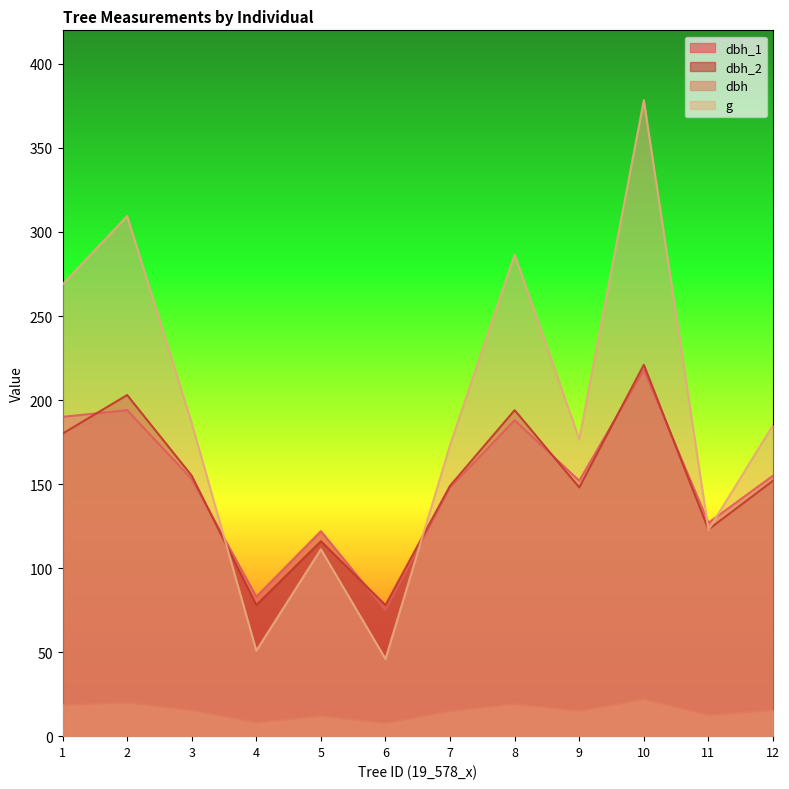

Does the chart display data point markers on the line(s)?

No